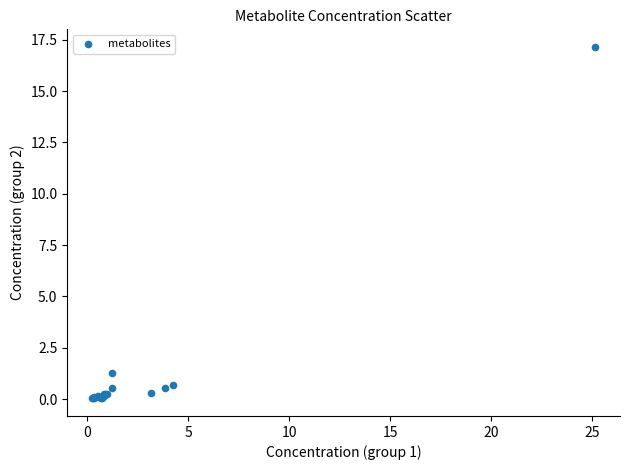

What Y value in the scatter plot is closest to 8?

1.3